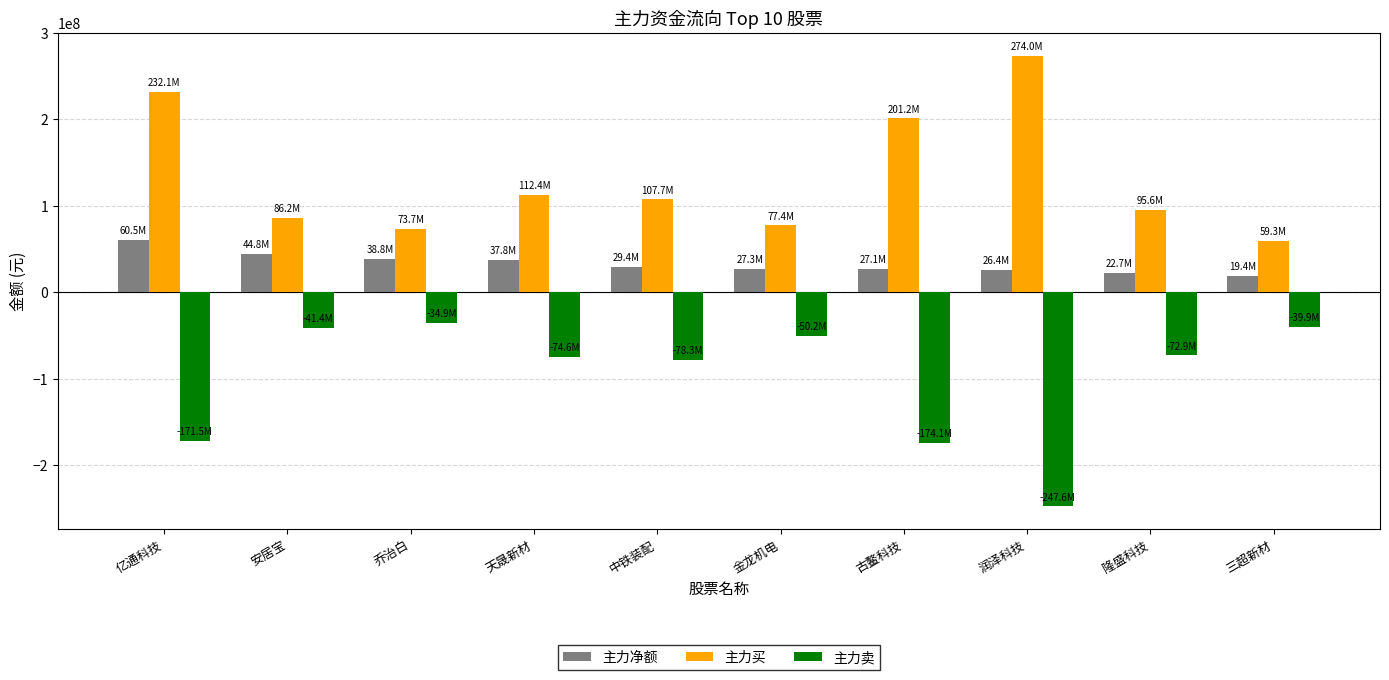

What is the maximum value shown in the chart?

273960642